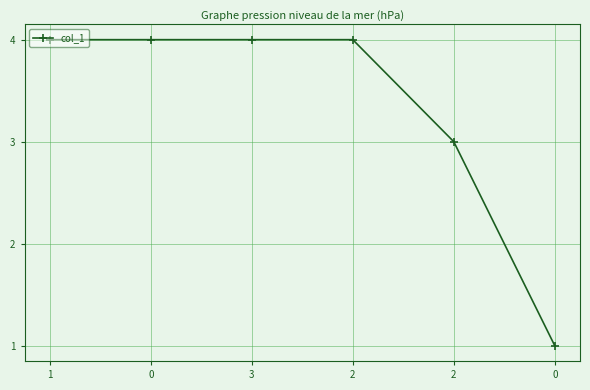

What is the sum of all values?

20